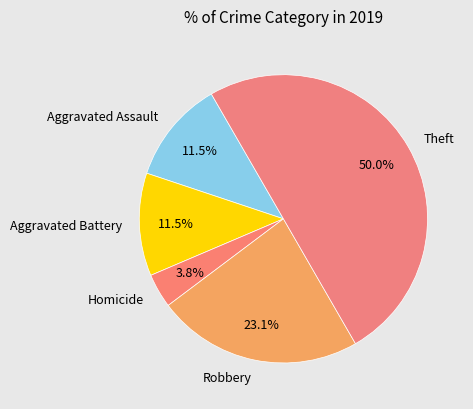

Which category has the smallest portion of the pie?

Homicide